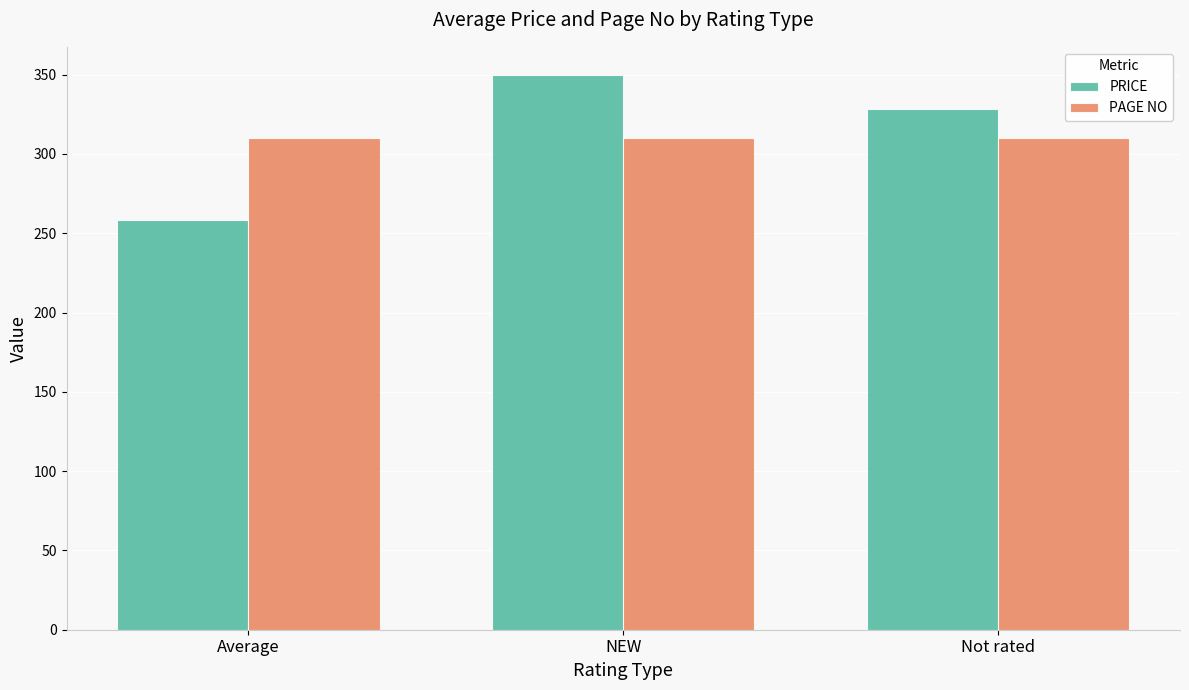

At Not rated, list the series in order from largest to smallest.

PRICE, PAGE NO